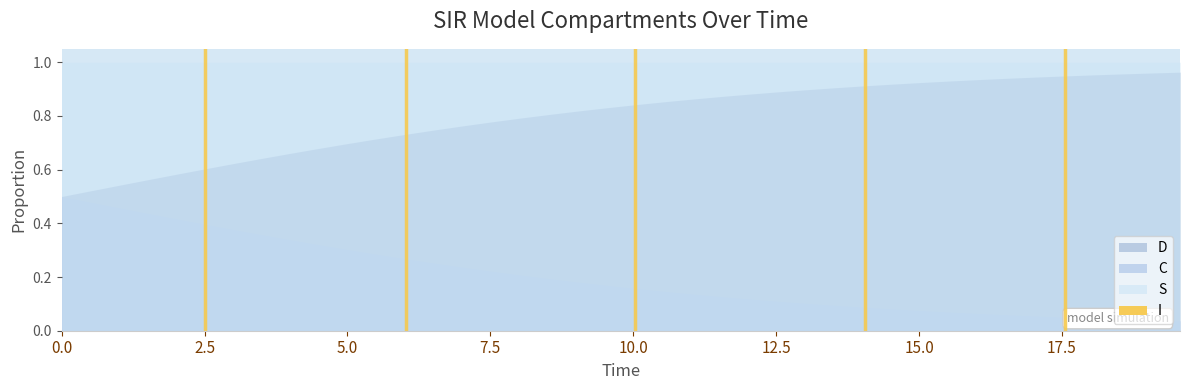

How many categories are shown in the chart?

40